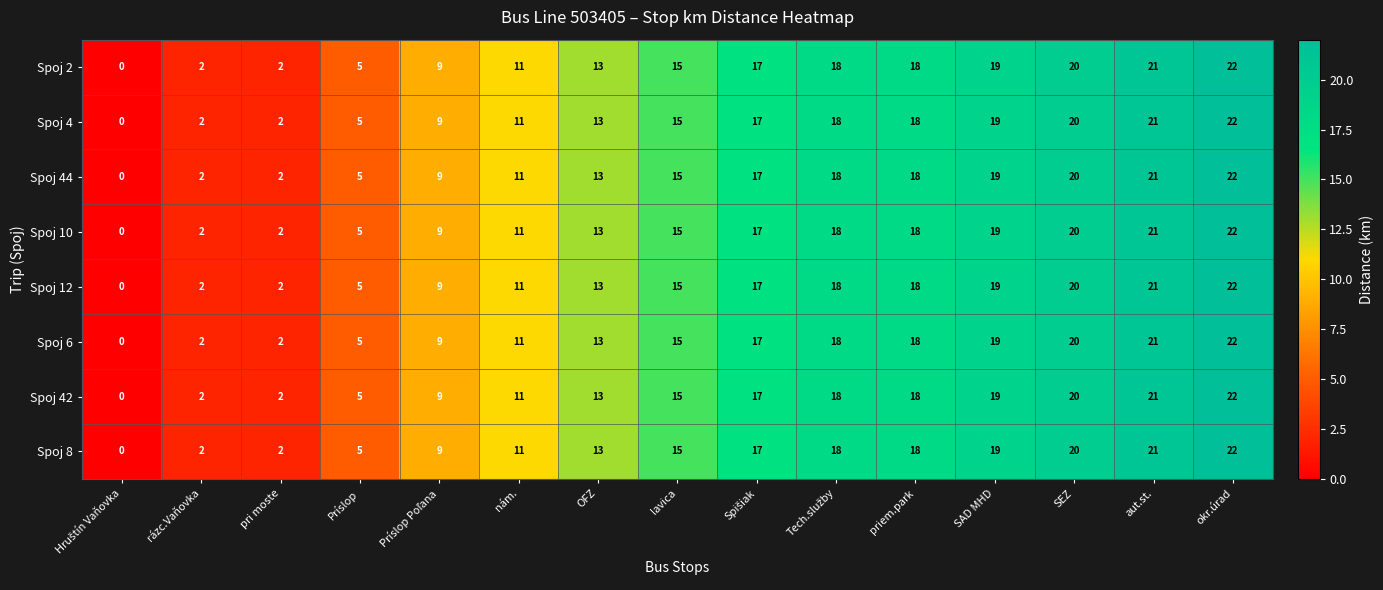

Count the number of data series in this chart.

8